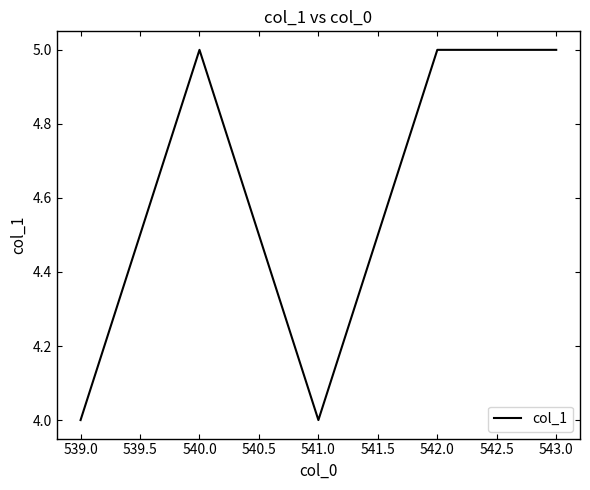

What is the ratio of the value at 539.0 to the value at 541.0?

1.0